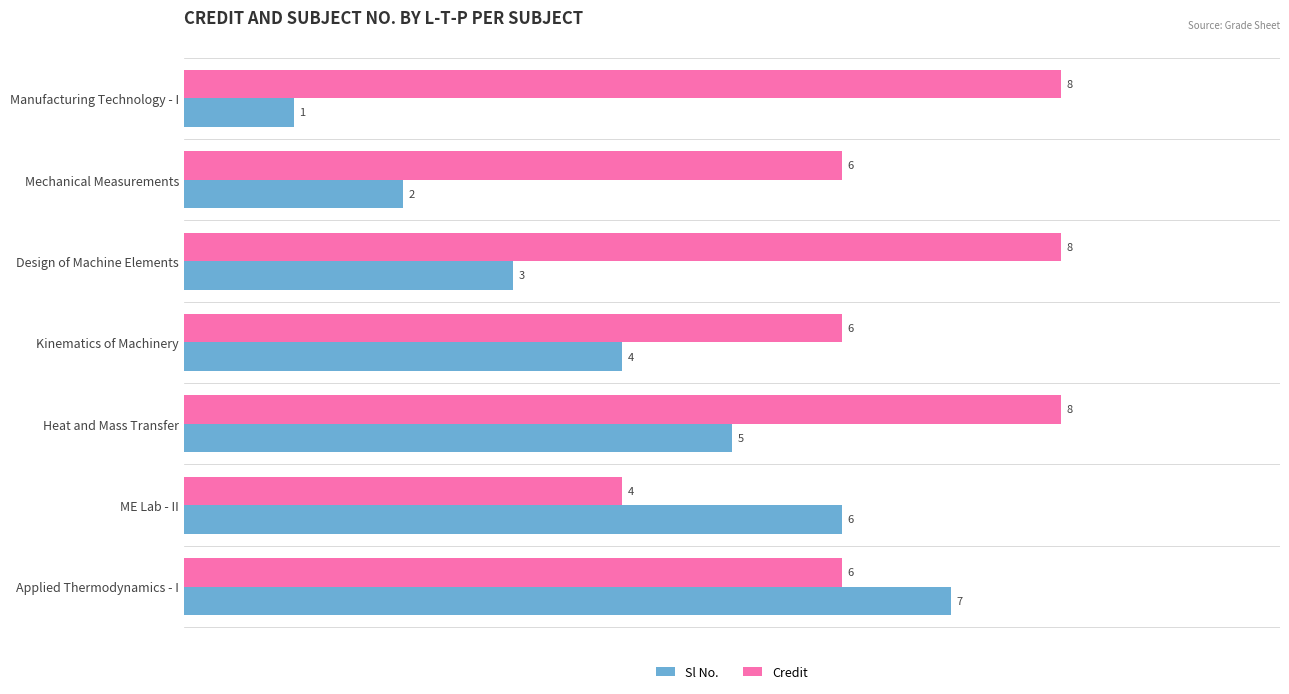

What is the average value of the Credit series?

7